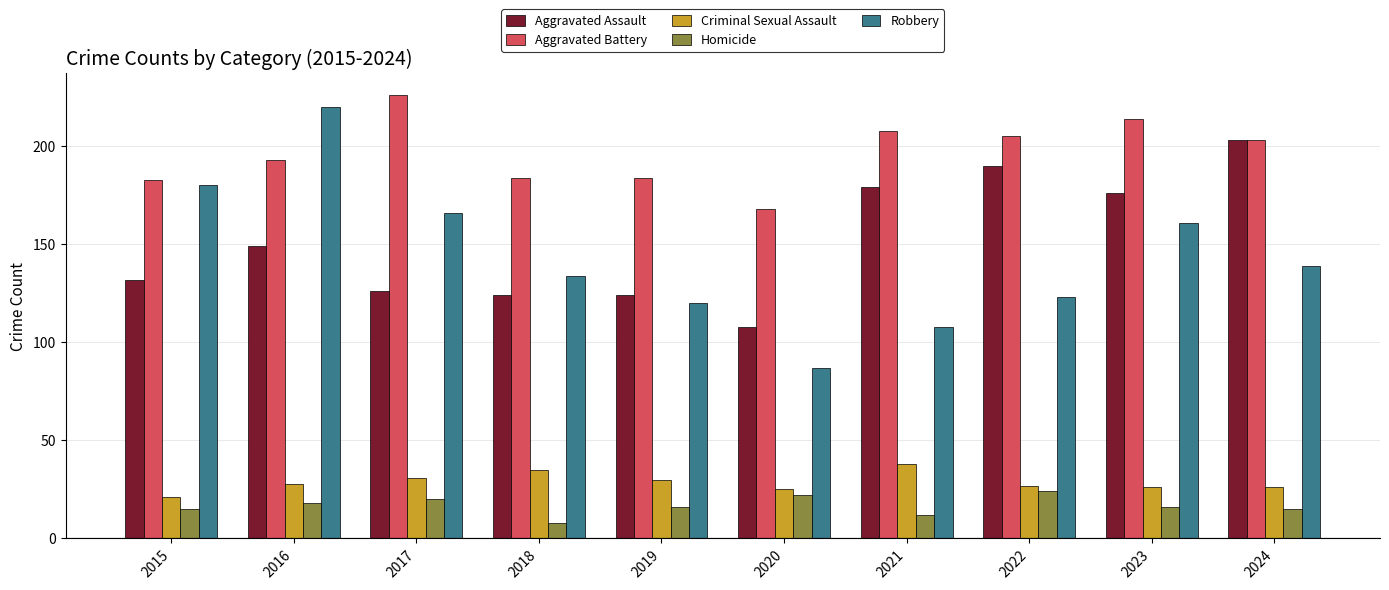

Reading left to right, list all the values displayed in this chart.

Aggravated Assault: 2015=132	2016=149	2017=126	2018=124	2019=124	2020=108	2021=179	2022=190	2023=176	2024=203
Aggravated Battery: 2015=183	2016=193	2017=226	2018=184	2019=184	2020=168	2021=208	2022=205	2023=214	2024=203
Criminal Sexual Assault: 2015=21	2016=28	2017=31	2018=35	2019=30	2020=25	2021=38	2022=27	2023=26	2024=26
Homicide: 2015=15	2016=18	2017=20	2018=8	2019=16	2020=22	2021=12	2022=24	2023=16	2024=15
Robbery: 2015=180	2016=220	2017=166	2018=134	2019=120	2020=87	2021=108	2022=123	2023=161	2024=139